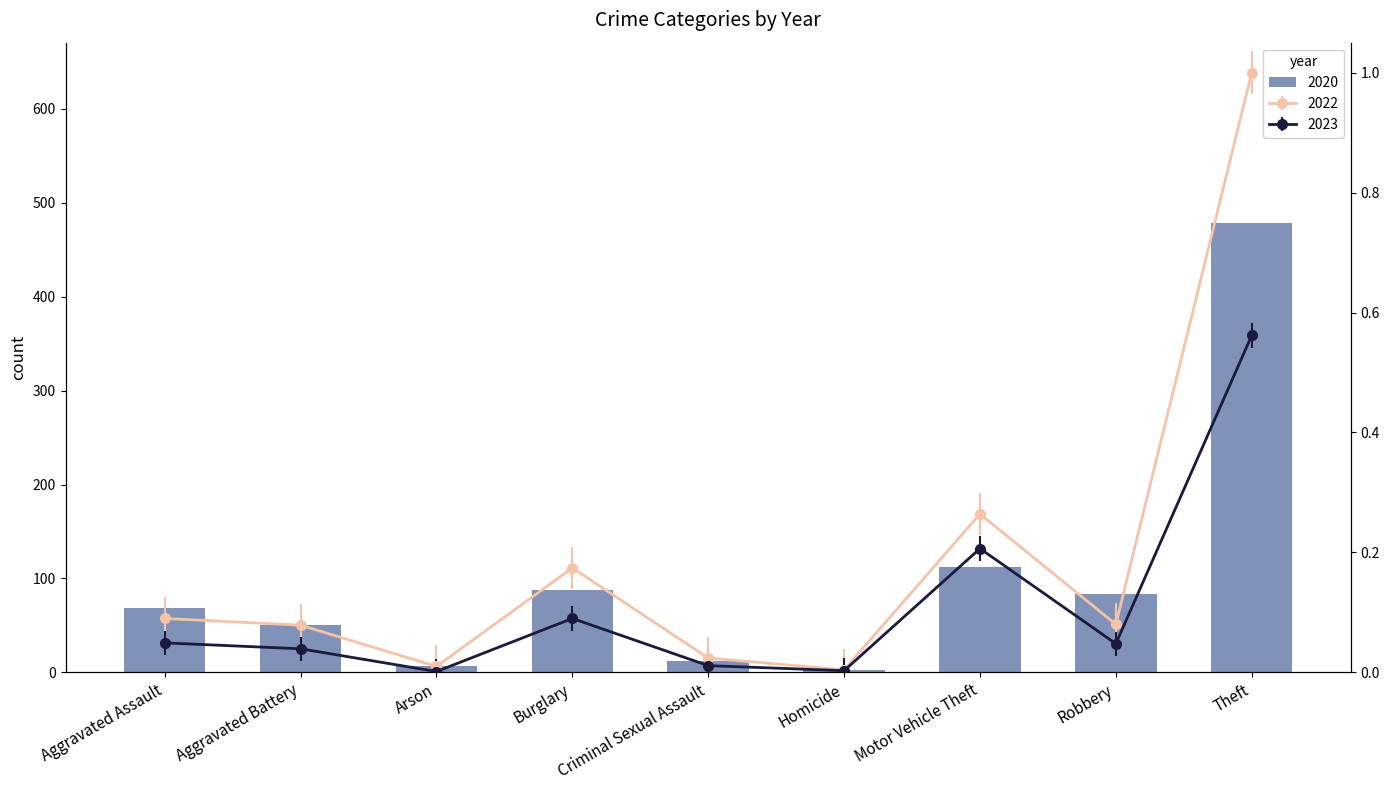

At how many categories does at least one series exceed 413?

1